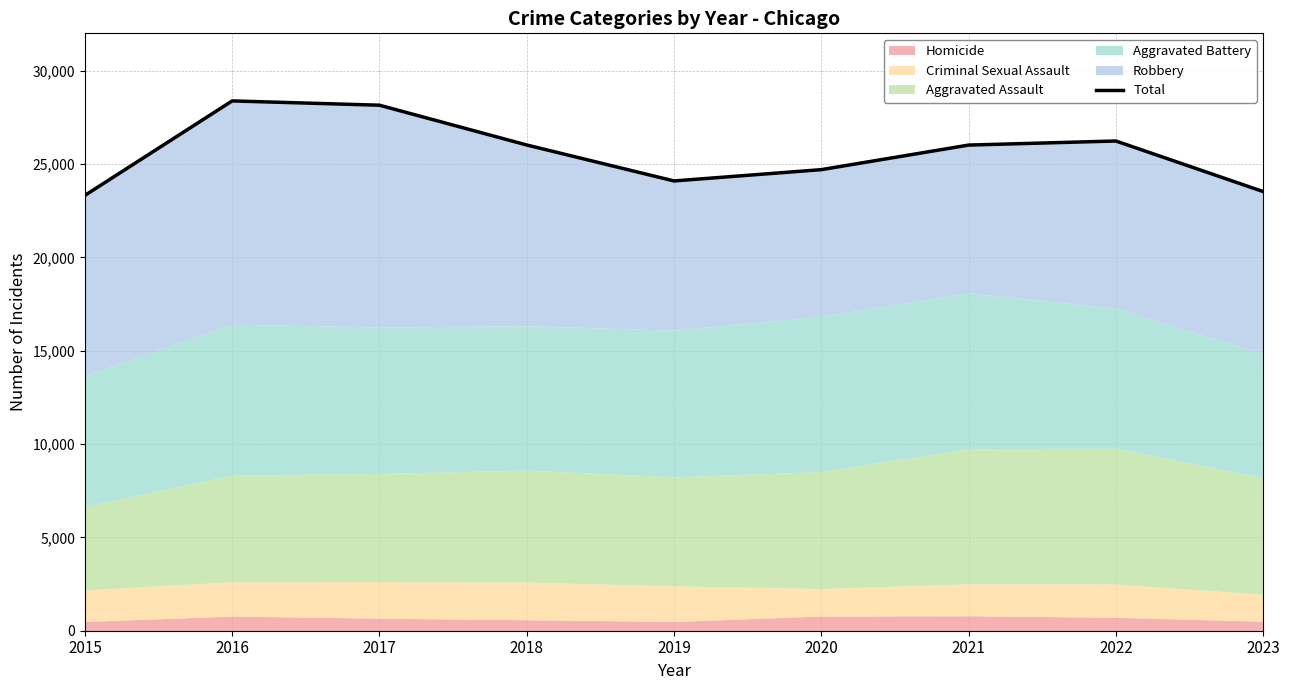

Reading left to right, extract all data points from this chart.

2015=23320	2016=28380	2017=28150	2018=26019	2019=24093	2020=24698	2021=26014	2022=26233	2023=23525